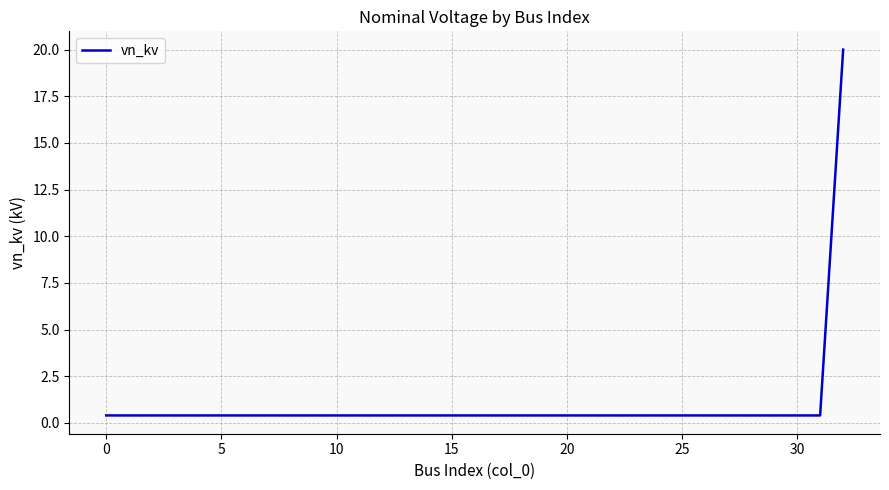

What is the maximum value shown in the chart?

20.0